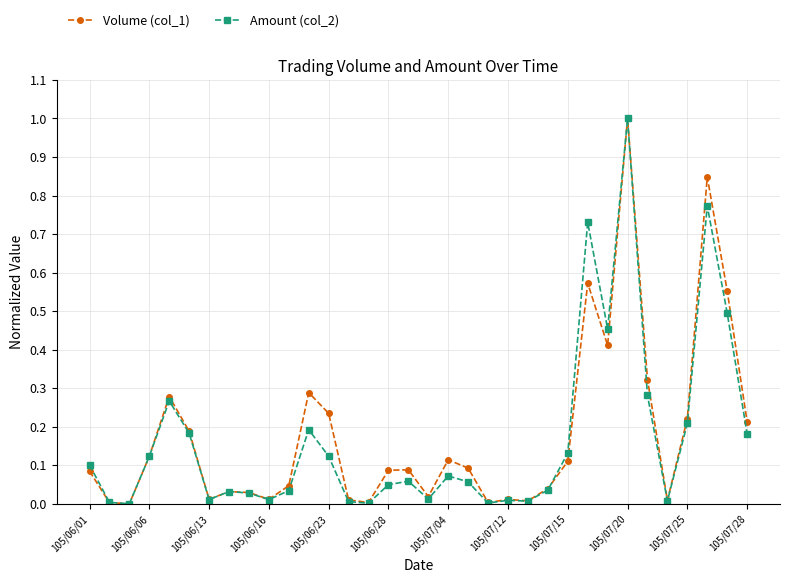

How many distinct data groups are displayed?

2